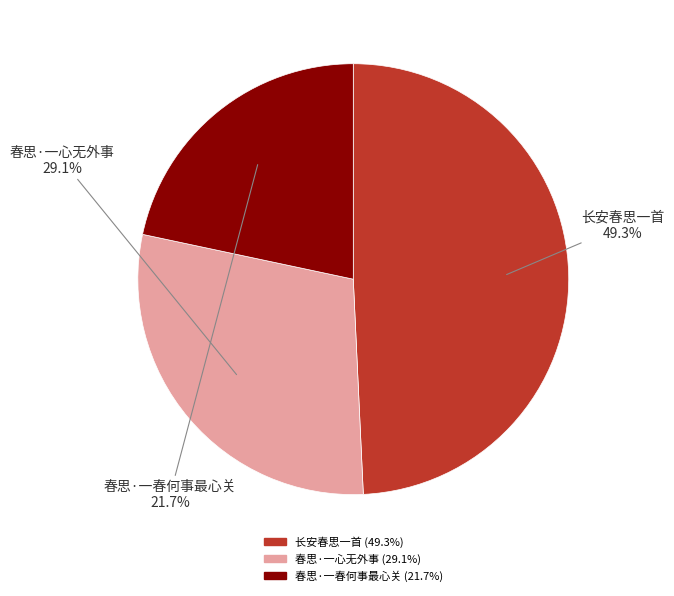

What is the smallest slice in the pie chart?

春思·一春何事最心关